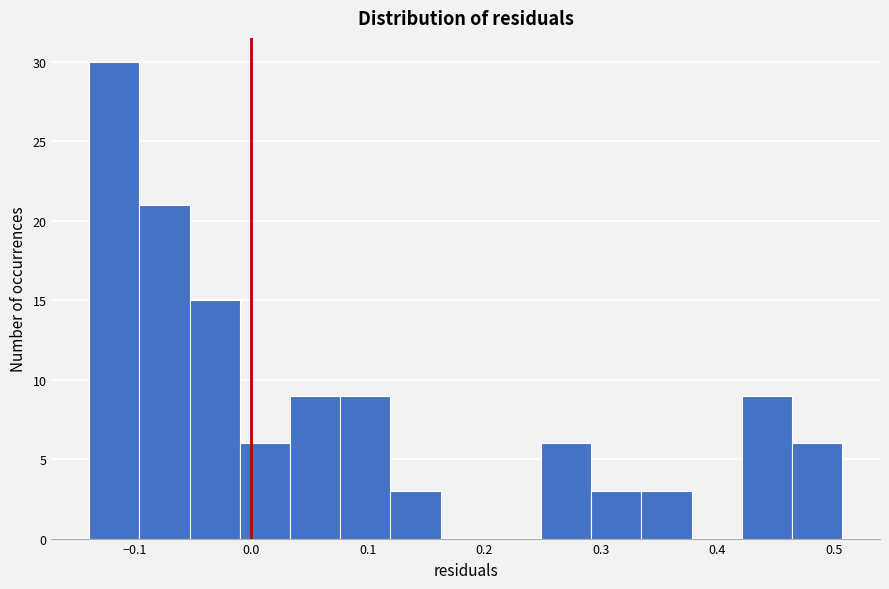

Reading left to right, list every bar in this chart as the range it spans on the x-axis followed by its height. Neither the bar edges nor the heights are printed on the chart, so give them approximately, as read against the axes.

-0.14 to -0.10: 30
-0.10 to -0.05: 21
-0.05 to -0.01: 15
-0.01 to 0.03: 6
0.03 to 0.08: 9
0.08 to 0.12: 9
0.12 to 0.16: 3
0.16 to 0.21: 0
0.21 to 0.25: 0
0.25 to 0.29: 6
0.29 to 0.33: 3
0.33 to 0.38: 3
0.38 to 0.42: 0
0.42 to 0.46: 9
0.46 to 0.51: 6